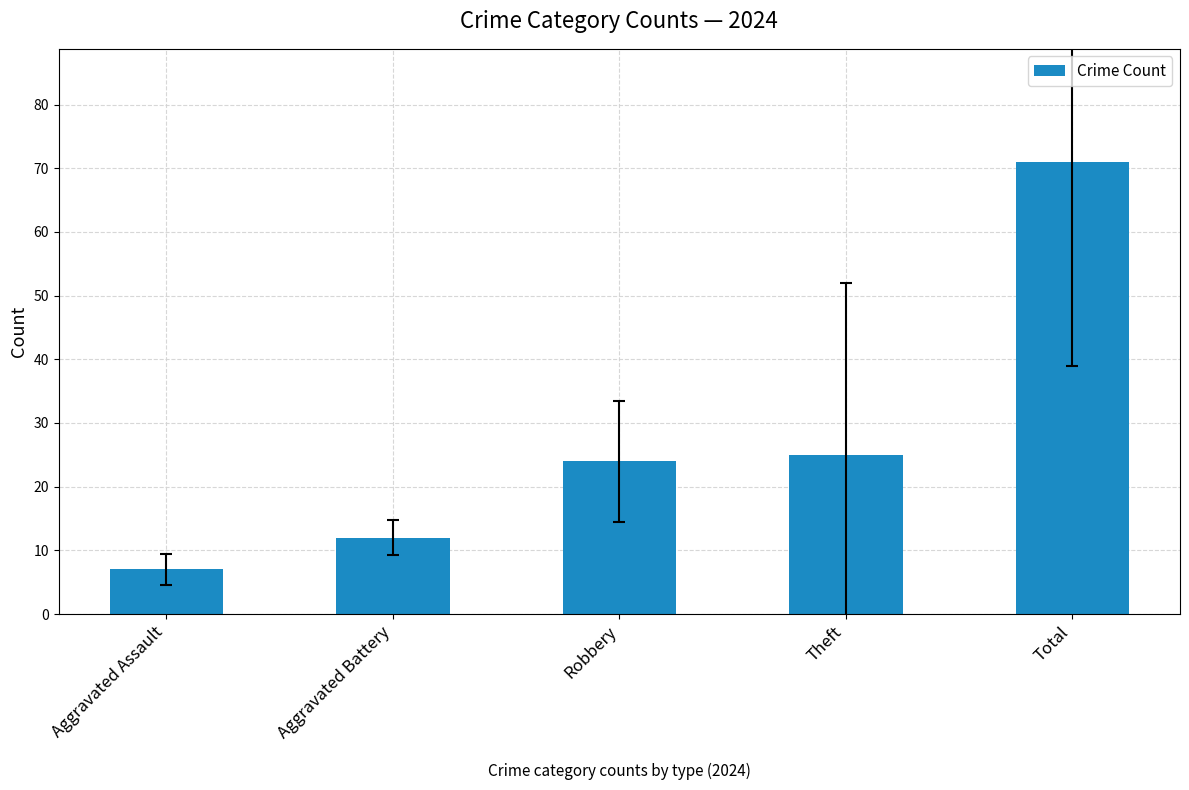

What is the average value?

28